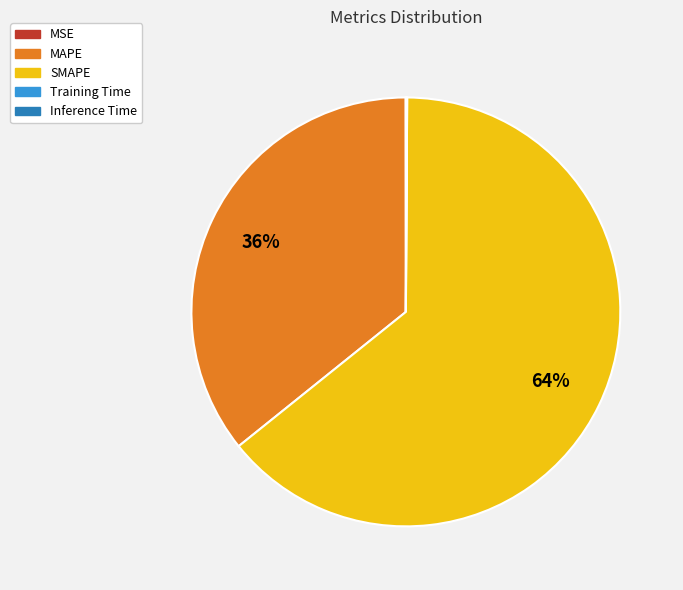

To the nearest percent, what percentage of the pie is MAPE?

36%